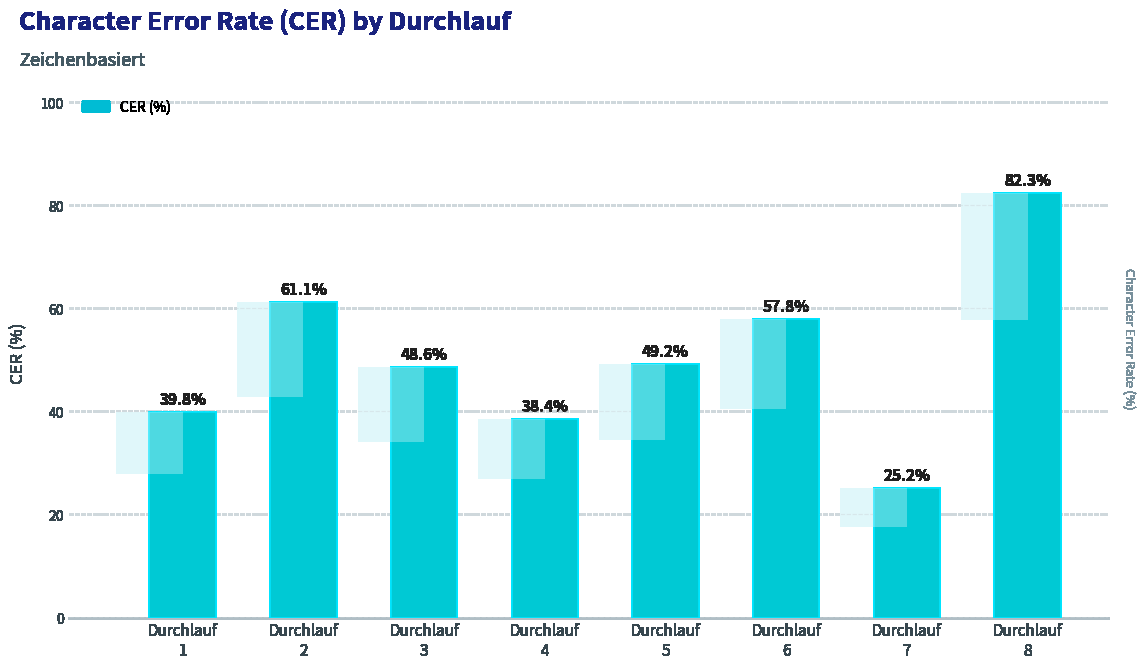

Which label corresponds to the smallest value in the chart?

Durchlauf
7